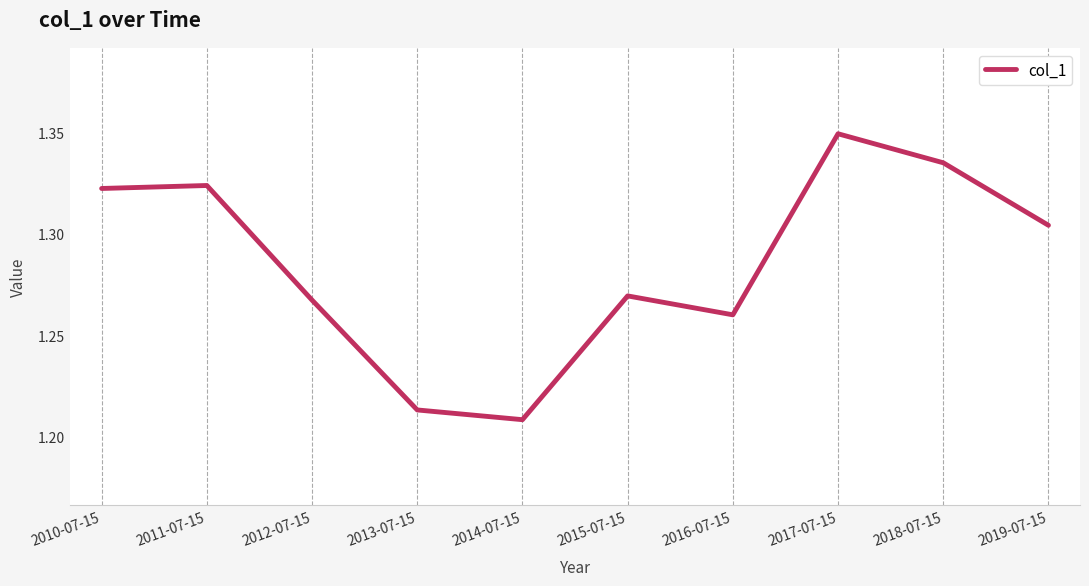

How many categories are shown in the chart?

10